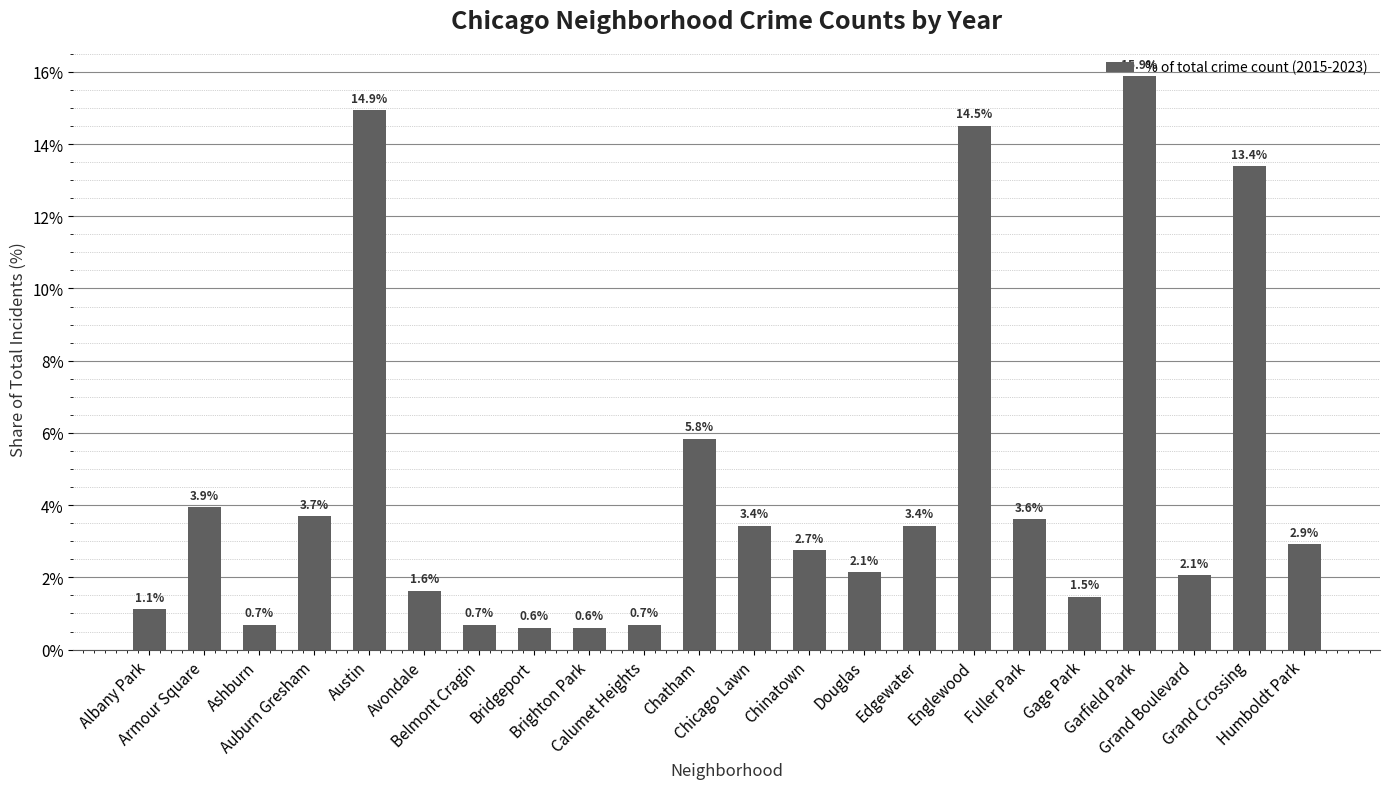

What is the change in value from Calumet Heights to Fuller Park?

+2.9